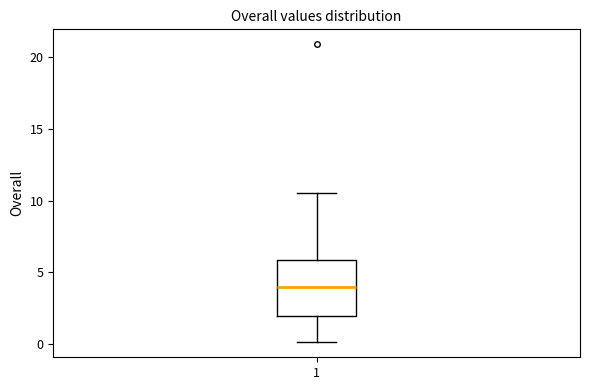

Transcribe this box plot: give where the median line is, the range the box spans, and where the two whiskers end, as read against the y-axis. The values are not printed on the chart, so give them approximately, as read against the axis.

median 4.0, box 2.0 to 6.0, whiskers 0.0 to 10.5